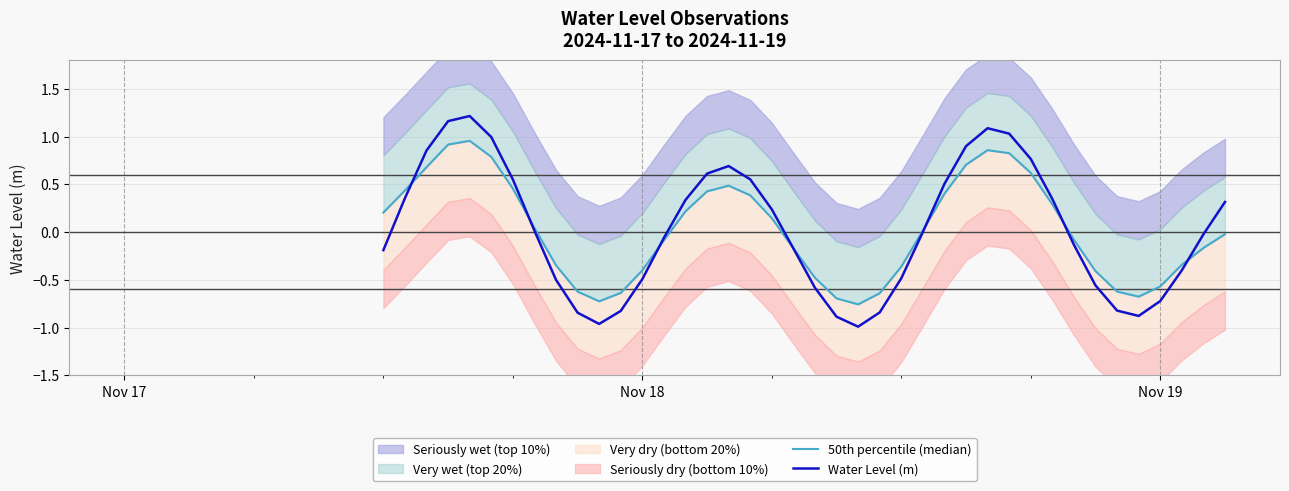

What is the greatest value displayed?

1.2